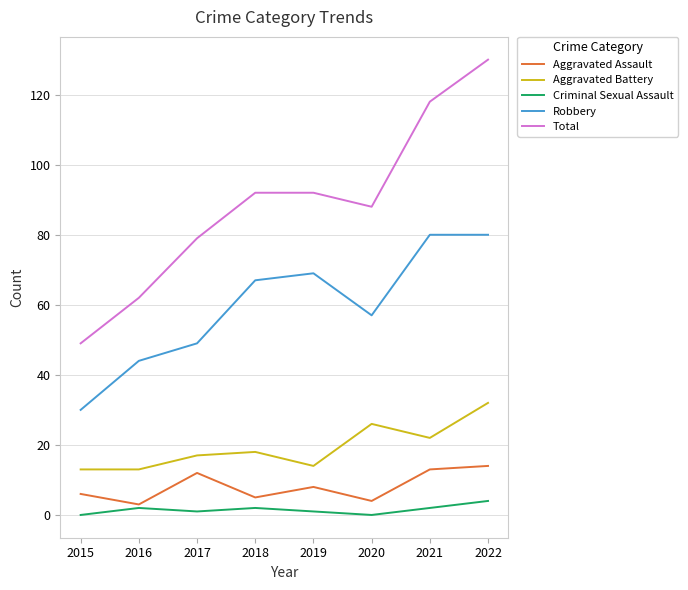

Which series has the largest range (max minus min)?

Total